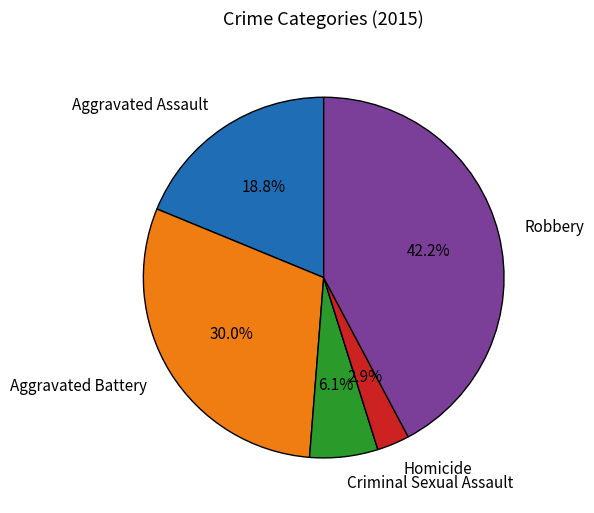

Does Robbery account for over 50% of the chart?

No